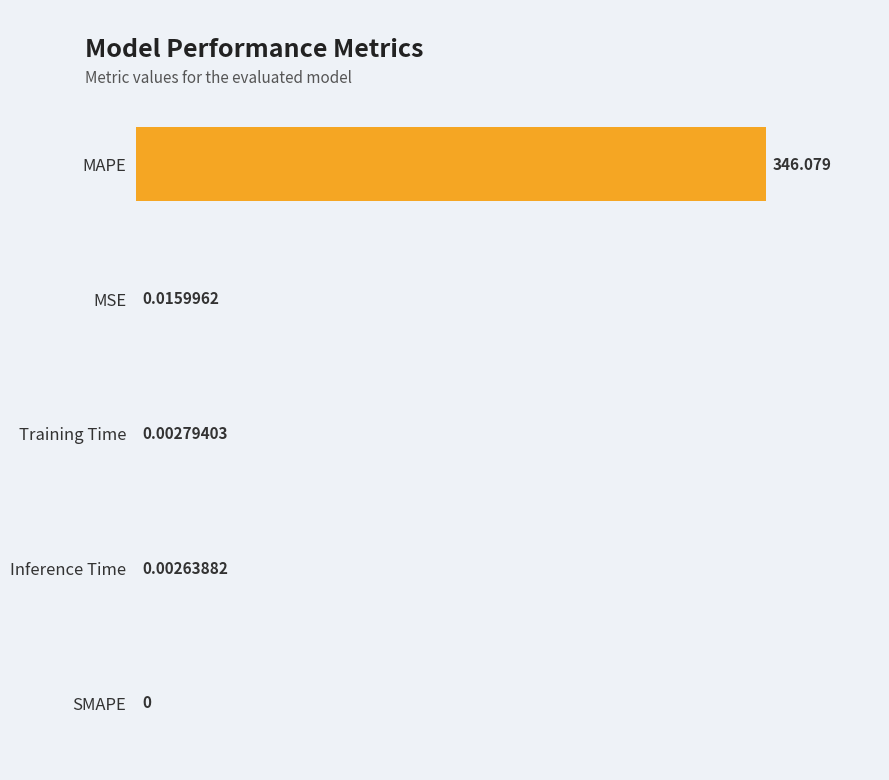

What is the average value?

69.2